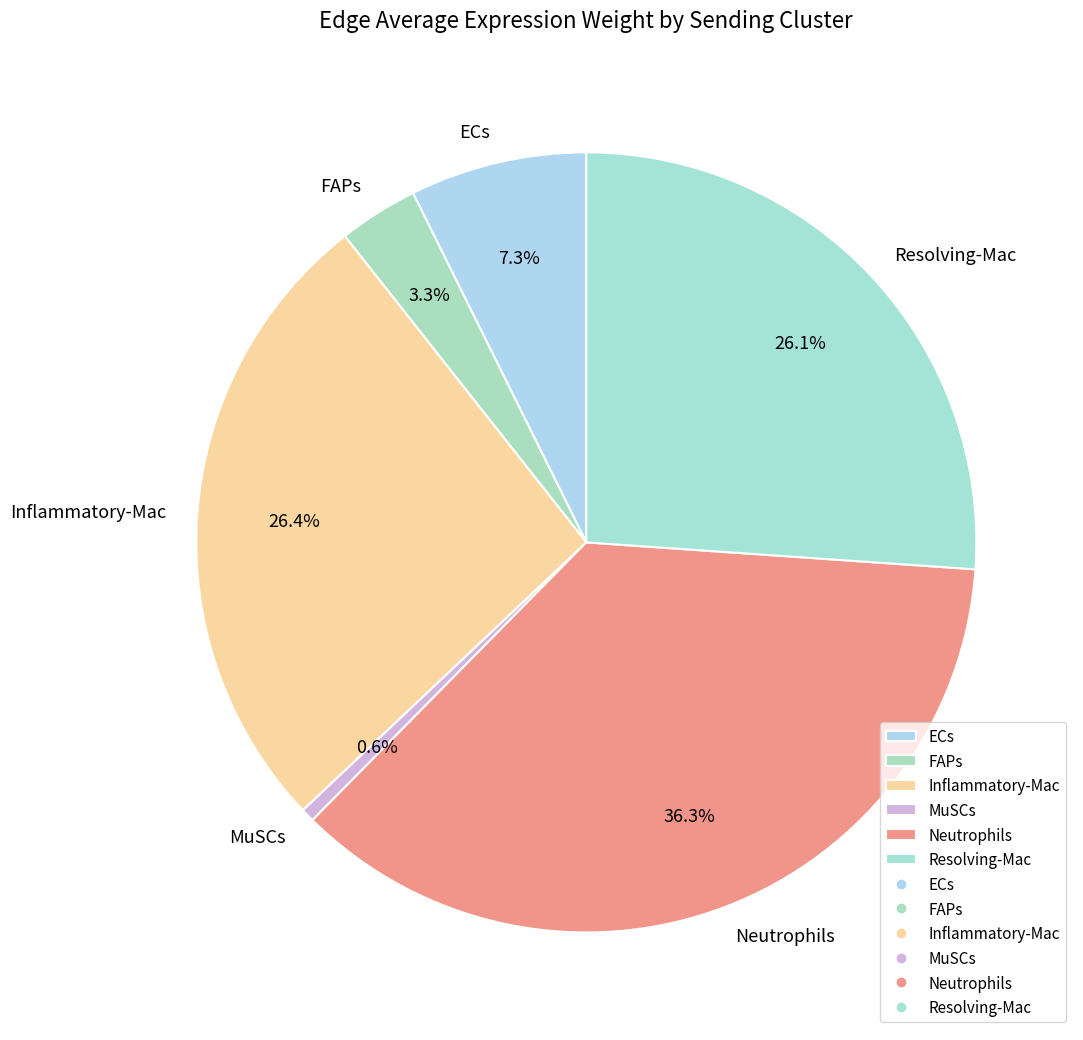

Is the sum of MuSCs and ECs greater than half?

No